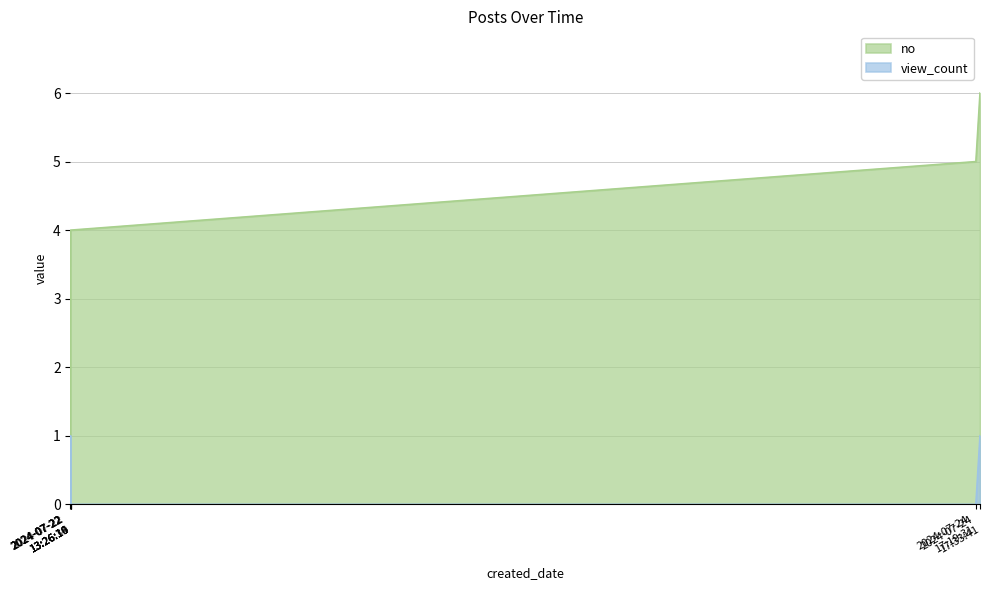

How many no values are between 2 and 5?

4